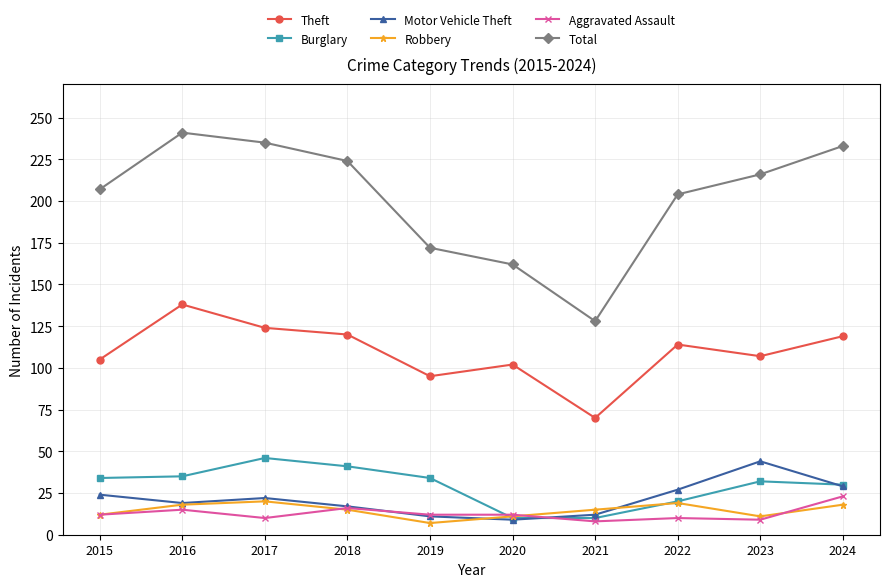

What is the smallest value displayed?

7